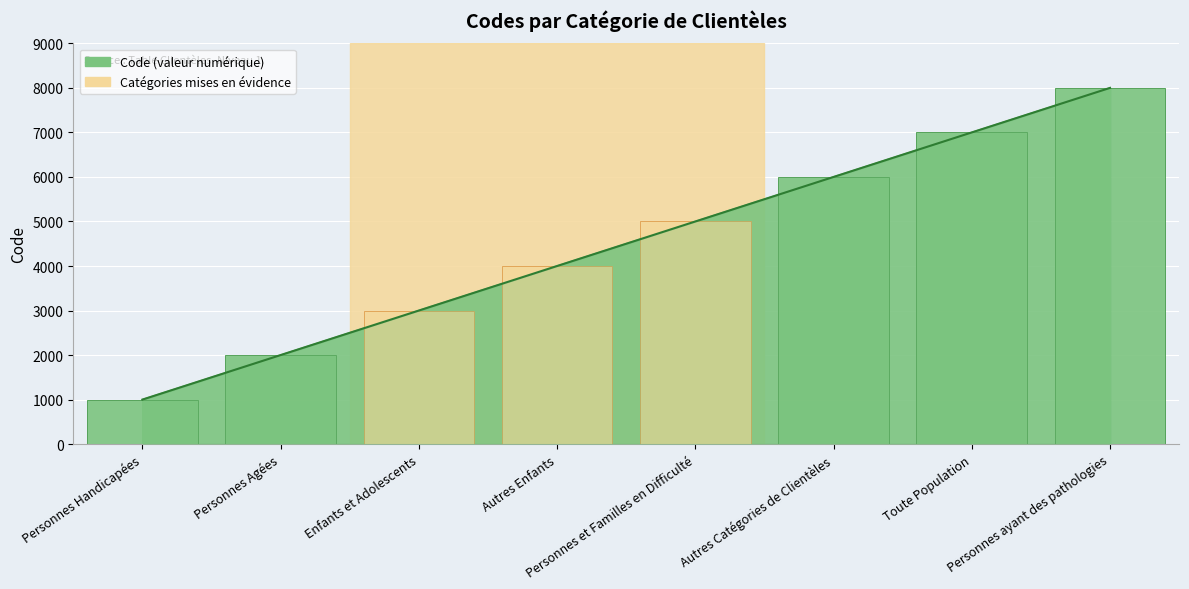

Reading left to right, transcribe all the data shown in this chart.

1000	2000	3000	4000	5000	6000	7000	8000